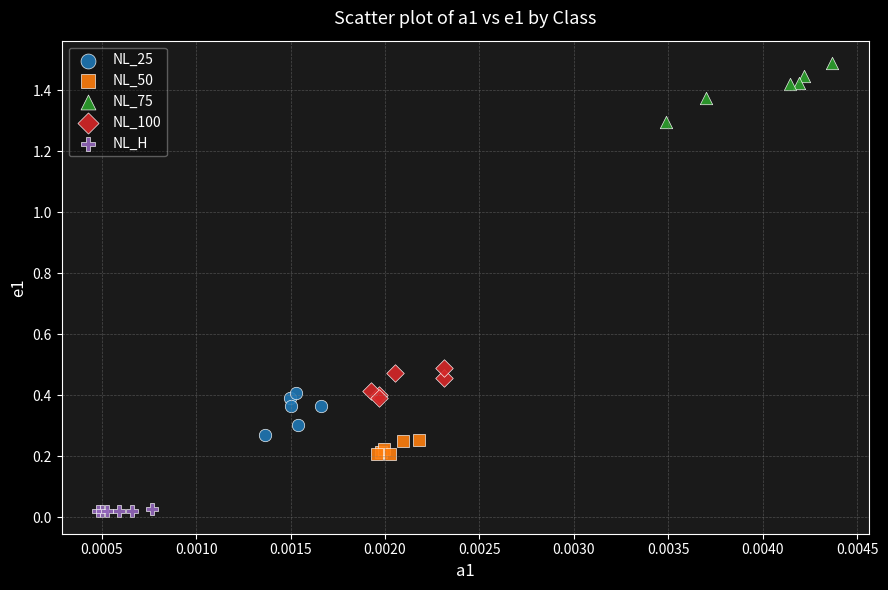

Which series reaches the maximum Y coordinate?

NL_75